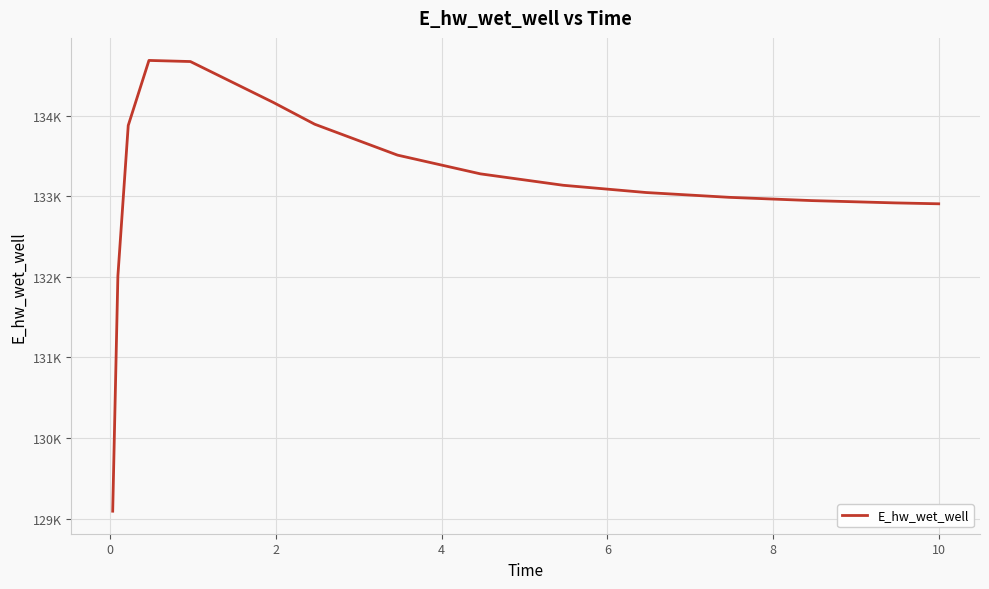

What is the value of the 2nd point from the left?

132010.0